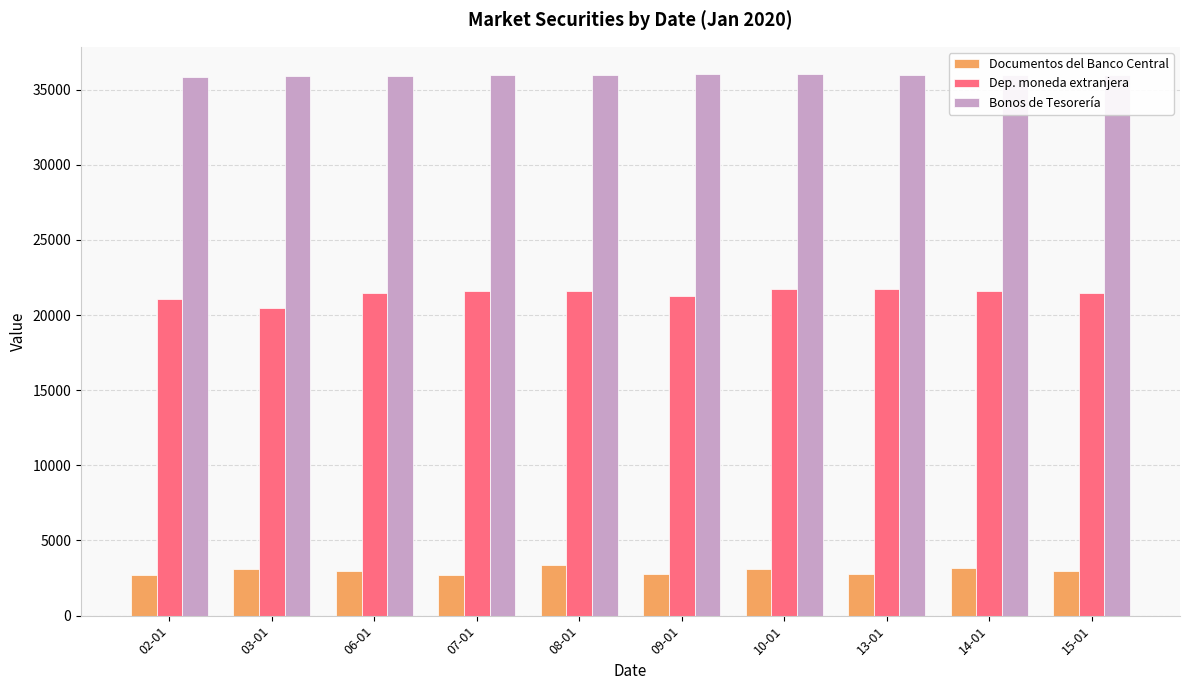

List the series in order of their peak value, highest first.

Bonos de Tesorería, Dep. moneda extranjera, Documentos del Banco Central